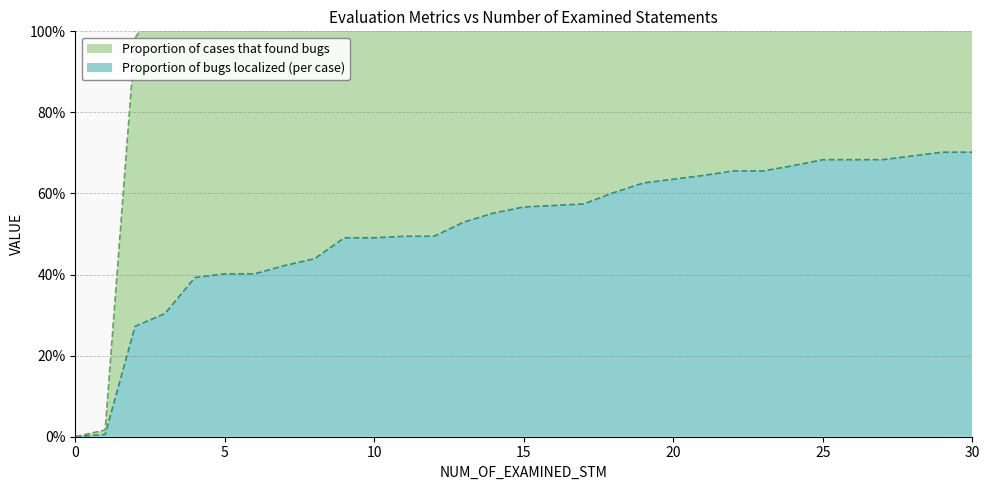

The value at 27 is 0.7. True or false?

True